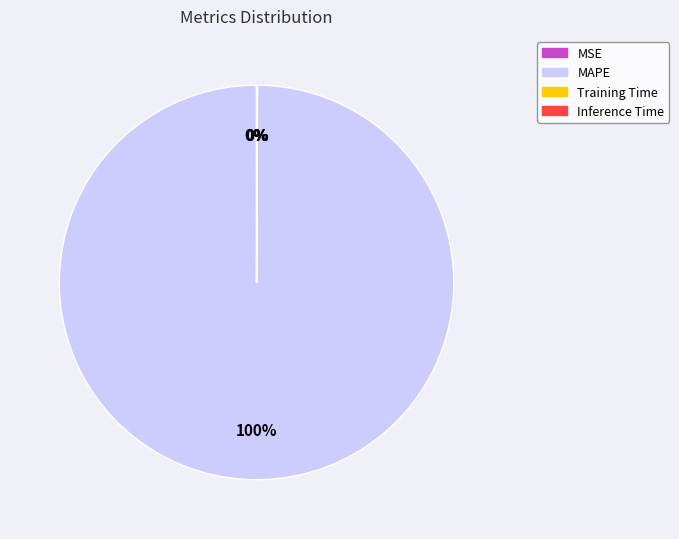

To the nearest percent, what is the average slice percentage?

25%